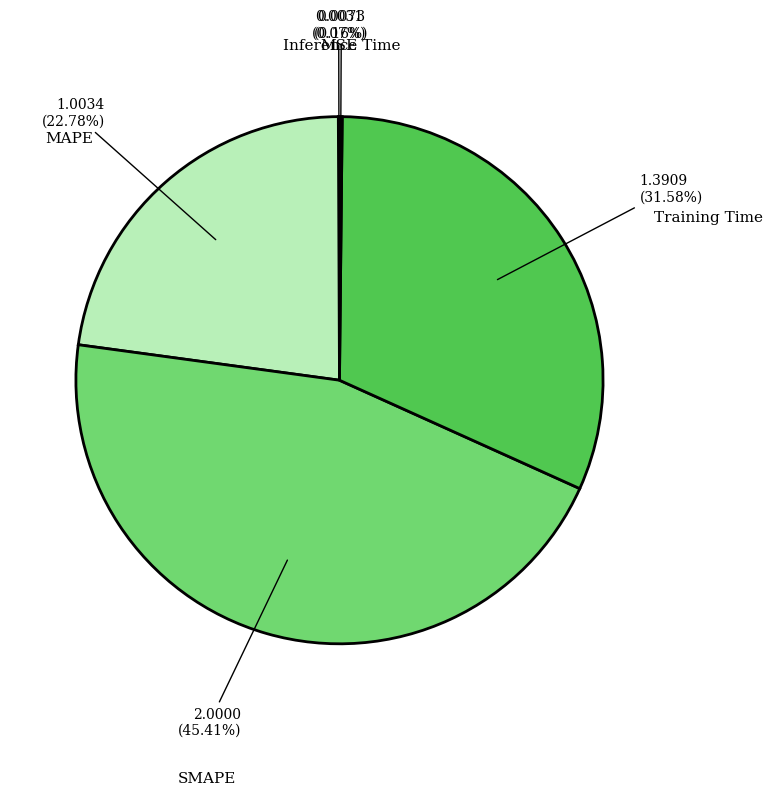

Does any single category account for the majority?

No